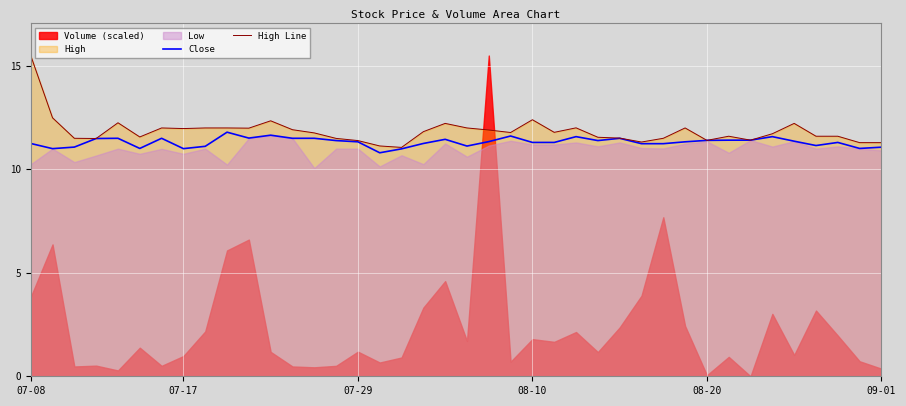

What is the lowest value of the High Line series?

11.1